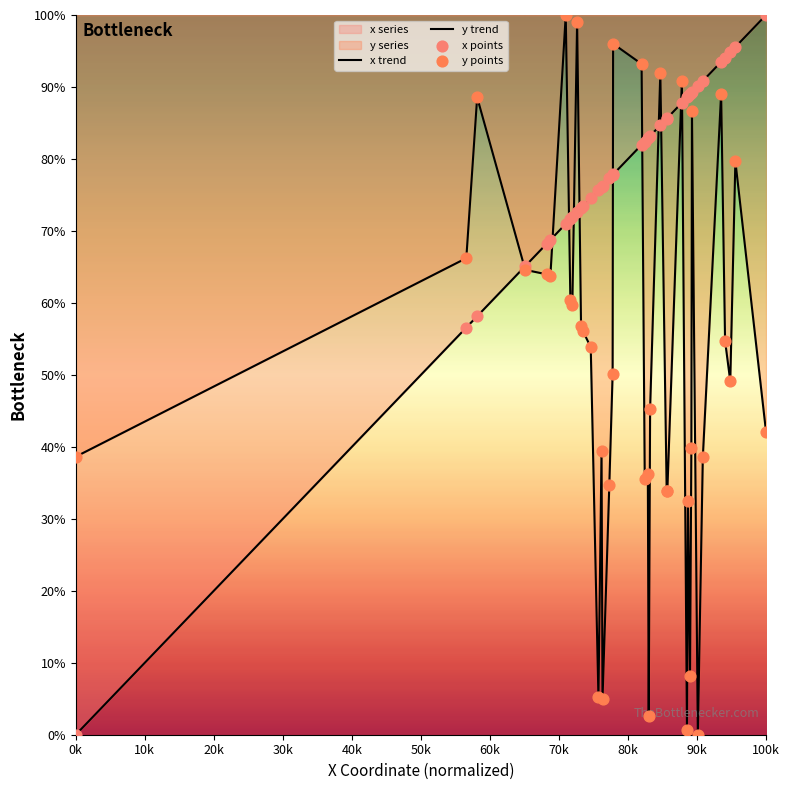

Which series contains the highest Y value?

x trend